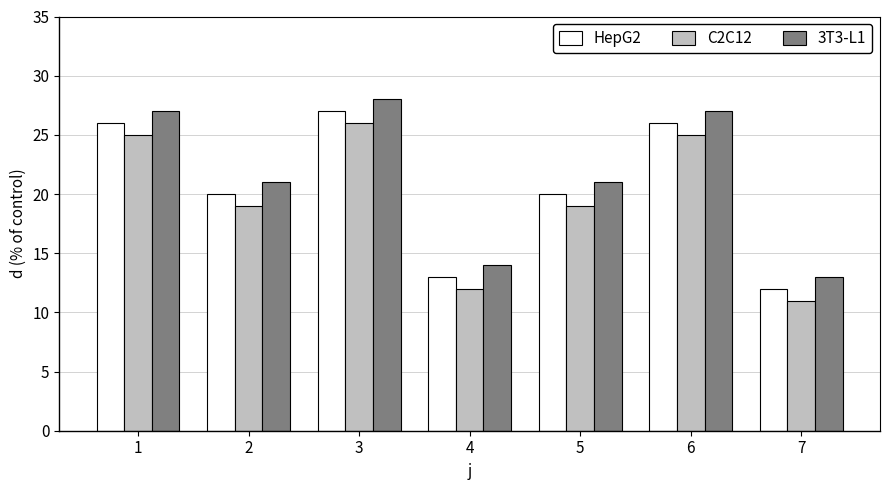

Rank the series by their average value, from highest to lowest.

3T3-L1, HepG2, C2C12